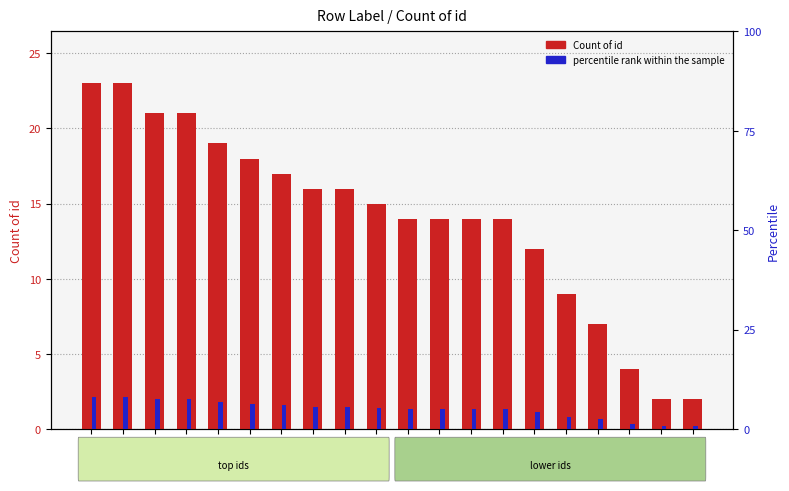

Reading left to right, transcribe all the data shown in this chart.

Count of id: 5851=23.0	5846=23.0	5852=21.0	5847=21.0	5853=19.0	5848=18.0	5854=17.0	5856=16.0	5849=16.0	5855=15.0	5857=14.0	5843=14.0	5850=14.0	5844=14.0	5858=12.0	5859=9.0	5860=7.0	5861=4.0	5862=2.0	5836=2.0
percentile rank within the sample: 5851=8.2	5846=8.2	5852=7.5	5847=7.5	5853=6.8	5848=6.4	5854=6.0	5856=5.7	5849=5.7	5855=5.3	5857=5.0	5843=5.0	5850=5.0	5844=5.0	5858=4.3	5859=3.2	5860=2.5	5861=1.4	5862=0.7	5836=0.7